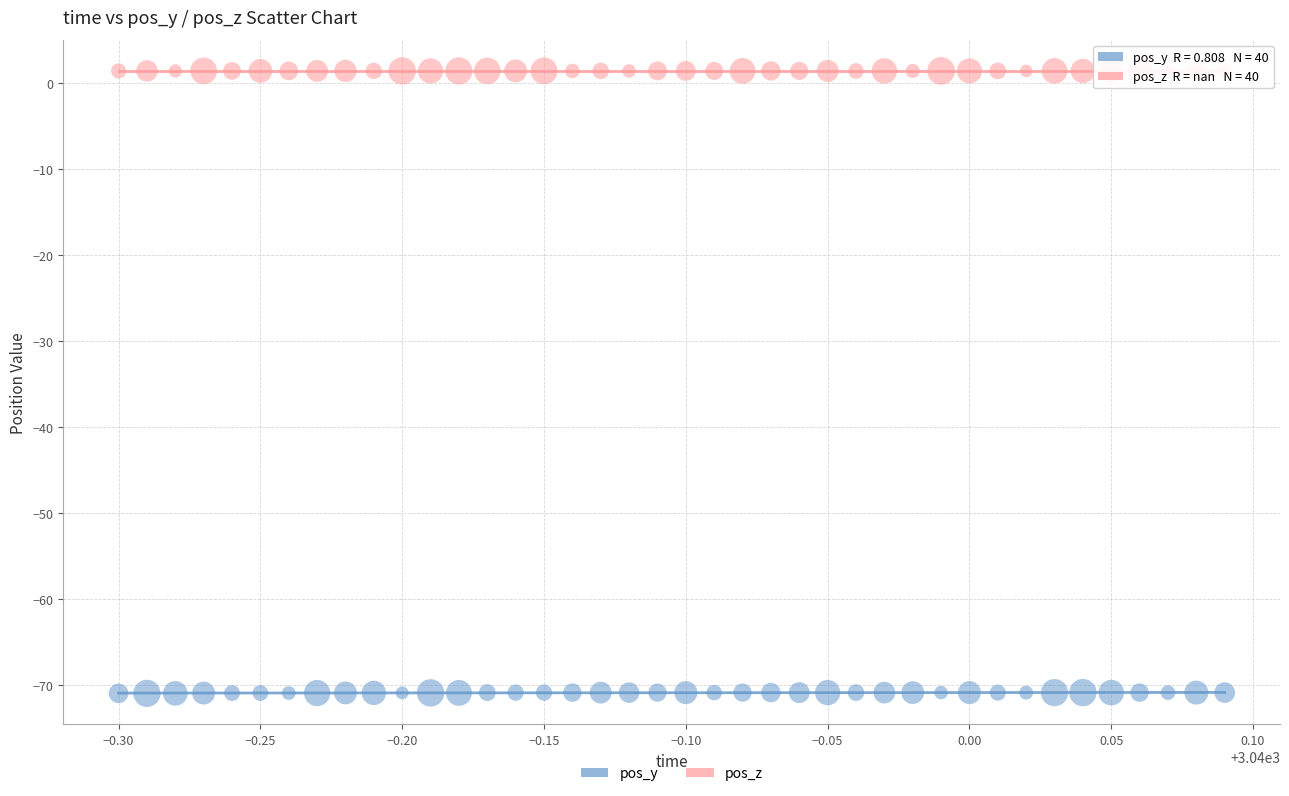

Which series reaches the maximum Y coordinate?

pos_z